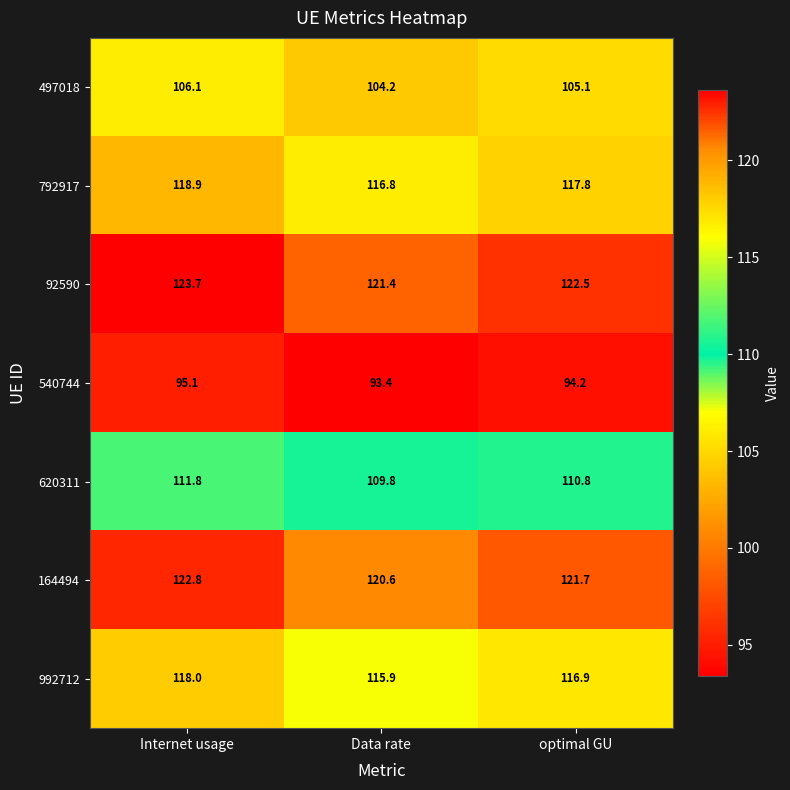

Which label corresponds to the smallest value in the chart?

Data rate